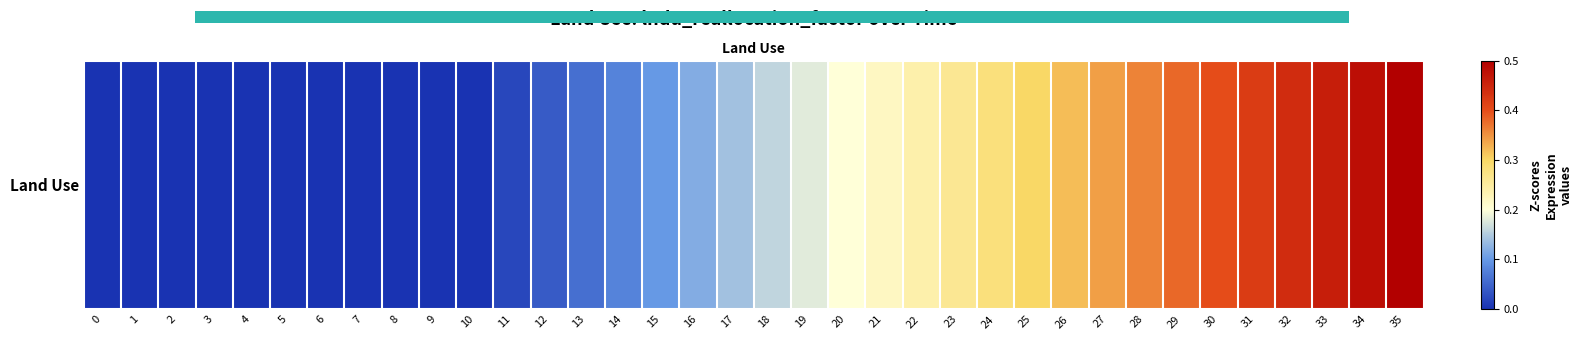

Rank the categories by value from highest to lowest.

35, 34, 33, 32, 31, 30, 29, 28, 27, 26, 25, 24, 23, 22, 21, 20, 19, 18, 17, 16, 15, 14, 13, 12, 11, 0, 1, 2, 3, 4, 5, 6, 7, 8, 9, 10